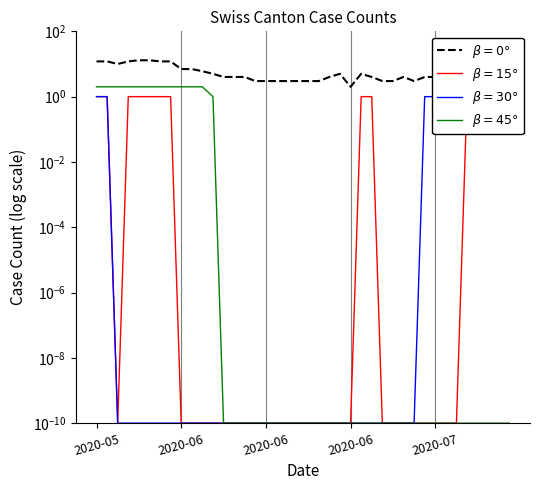

At how many categories does at least one series exceed 8?

8